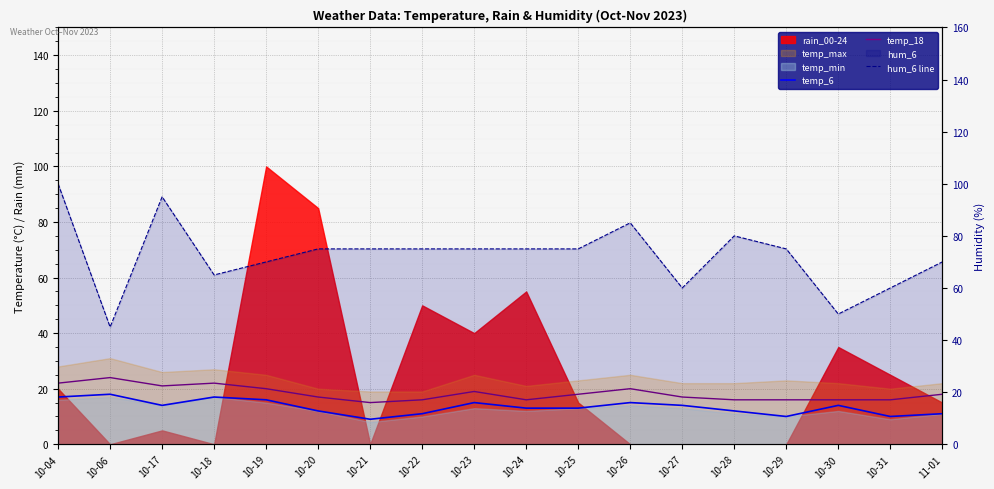

What is the greatest value displayed?

100